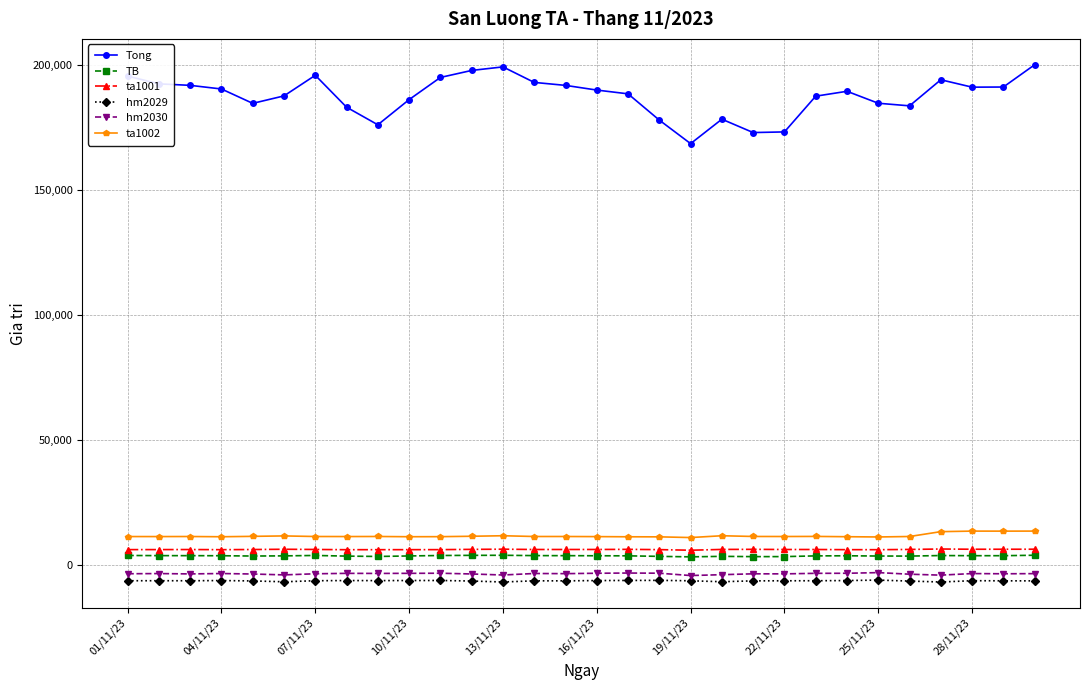

Which series has the largest total across all categories?

Tong